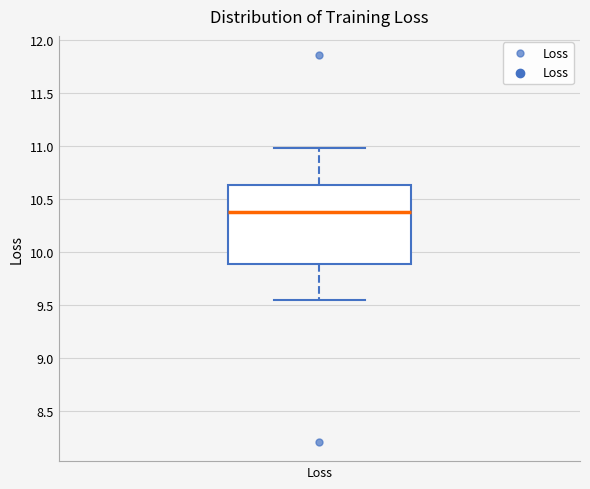

Transcribe this box plot: give where the median line is, the range the box spans, and where the two whiskers end, as read against the y-axis. The values are not printed on the chart, so give them approximately, as read against the axis.

median 10.40, box 9.90 to 10.65, whiskers 9.55 to 11.00